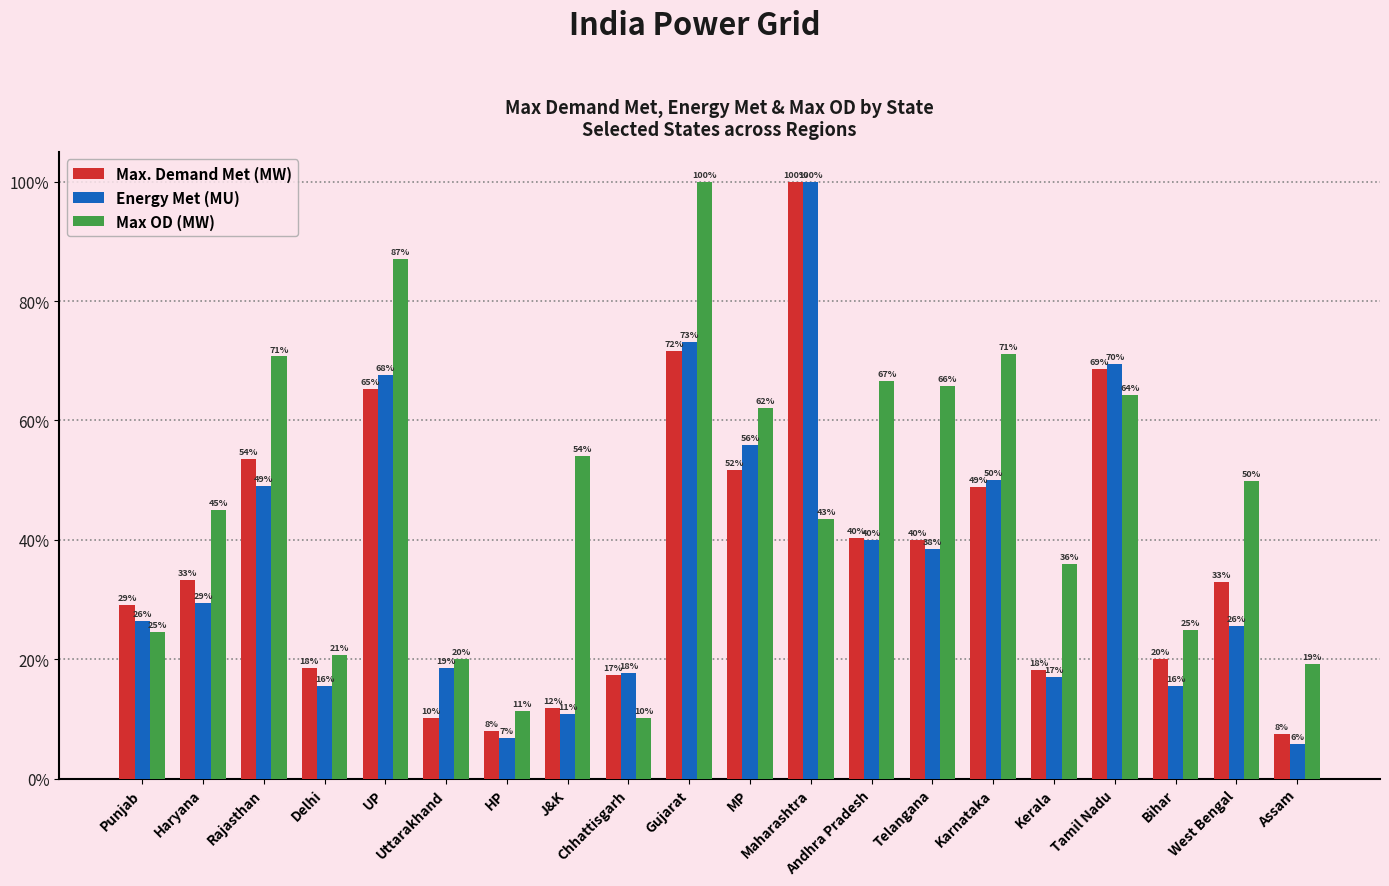

At how many categories does at least one series exceed 25?

14